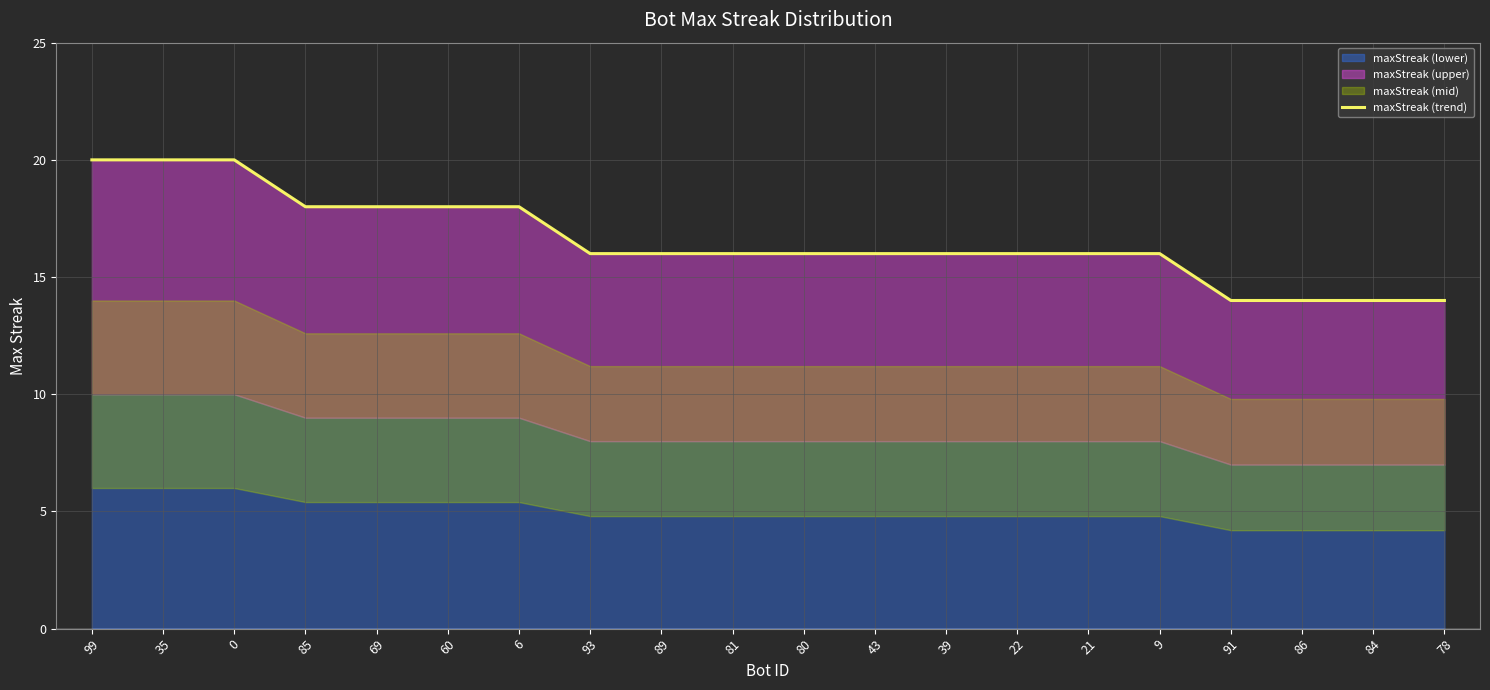

How many data points are less than 16?

4